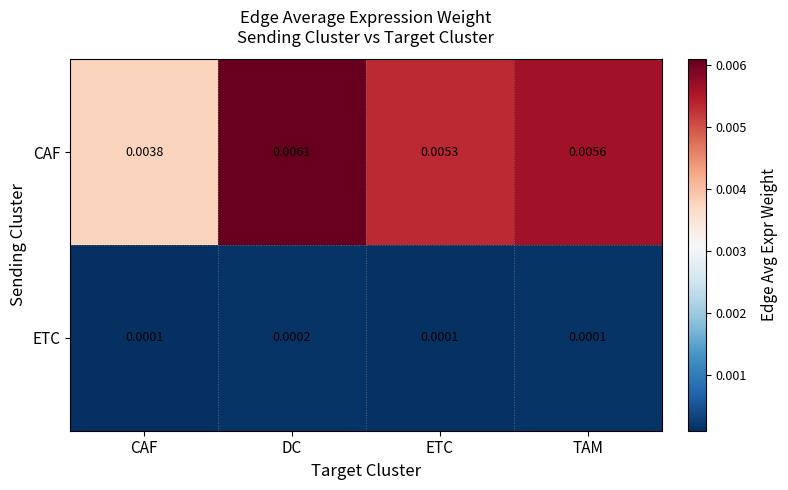

Which series changed the most between ETC and TAM?

CAF